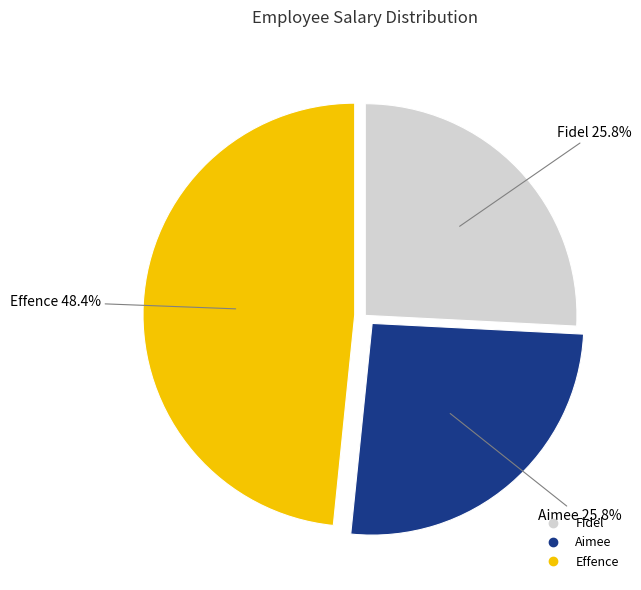

The Effence slice represents 48% of the pie. True or false?

True